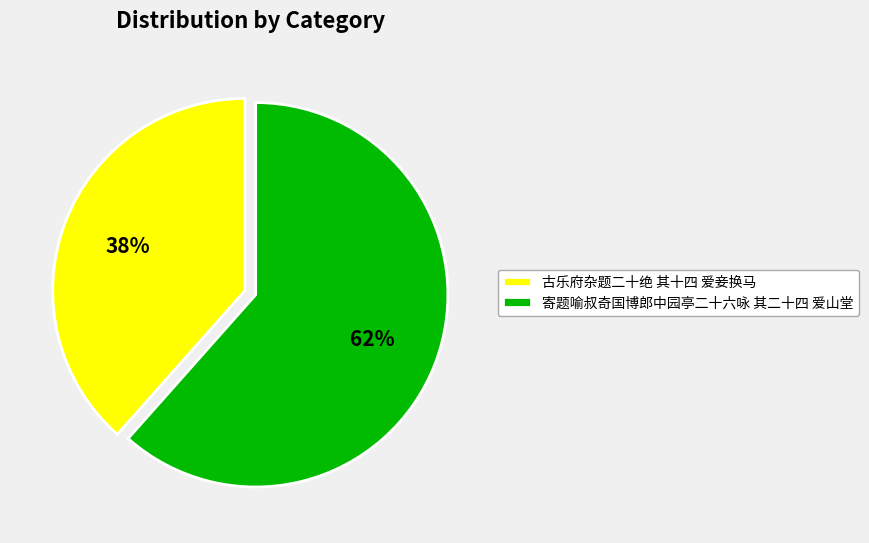

What percentage is the 古乐府杂题二十绝 其十四 爱妾换马 slice, to the nearest percent?

38%